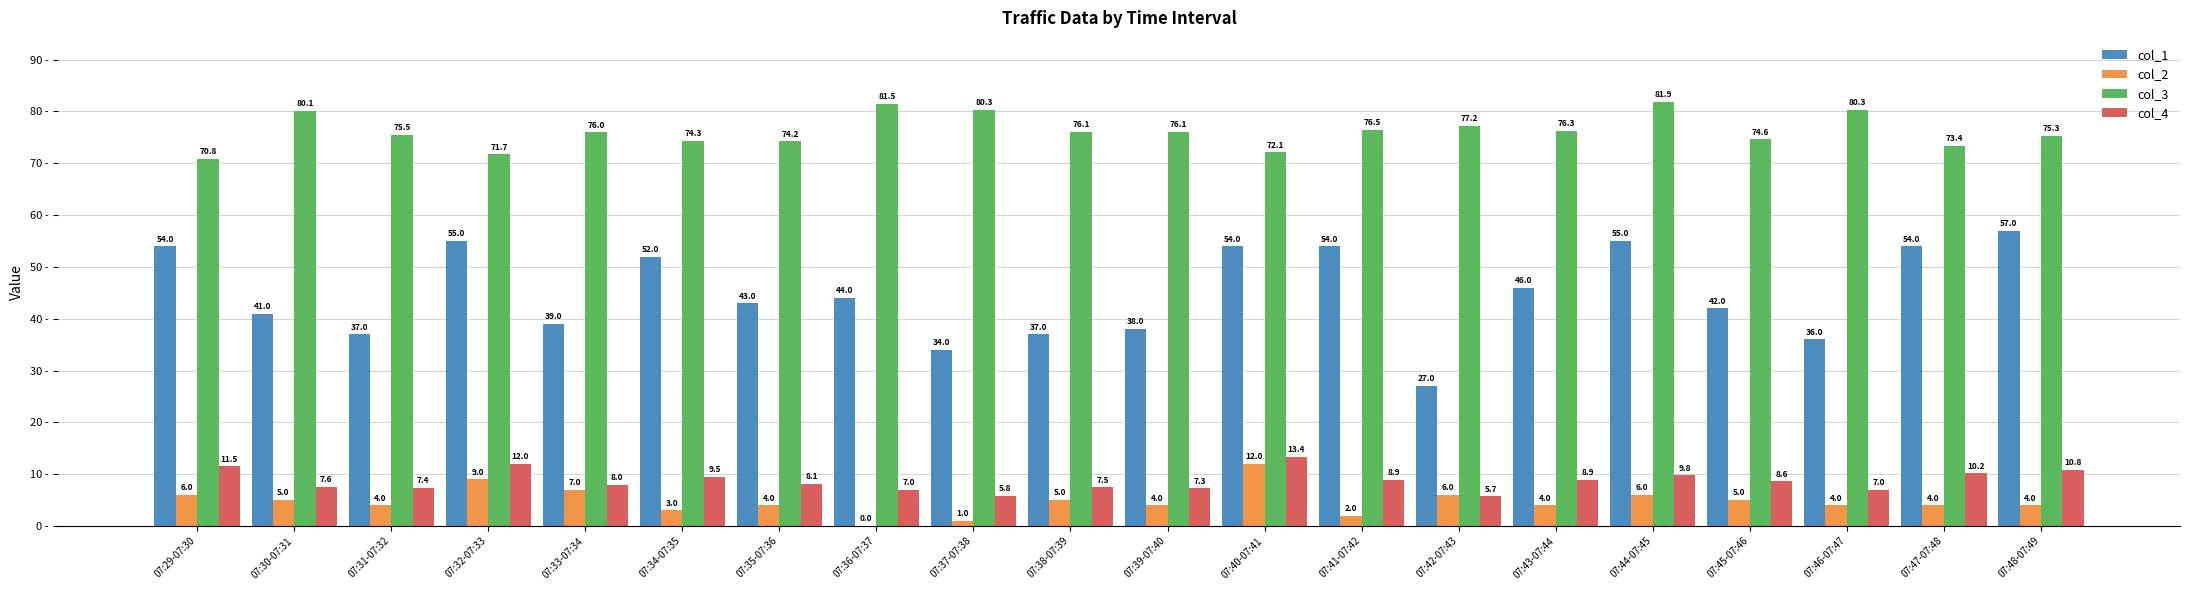

Which series has the largest total across all categories?

col_3